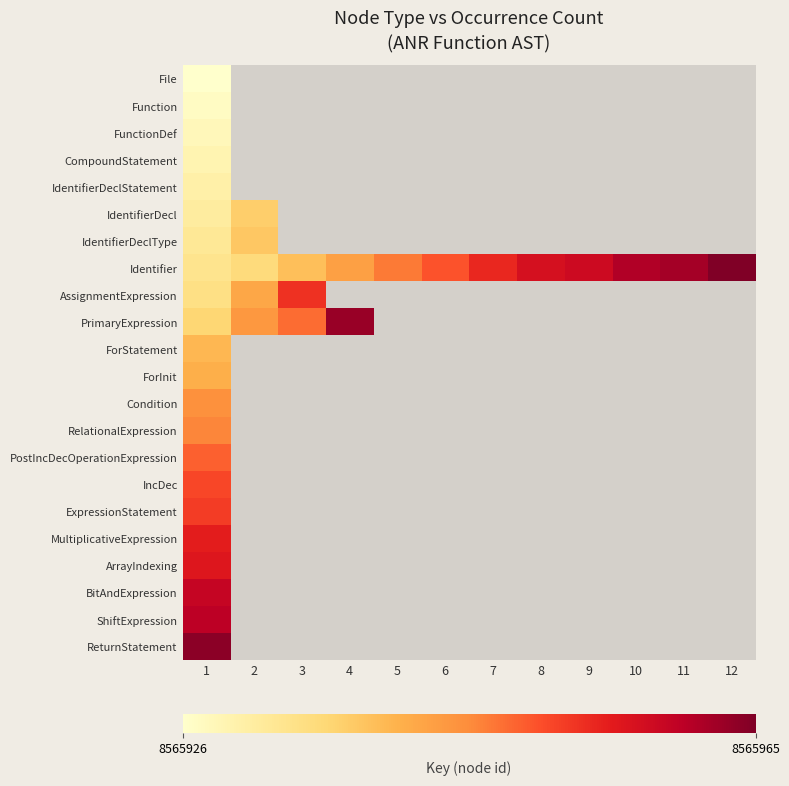

Rank the categories by Function value from lowest to highest.

1, 2, 3, 4, 5, 6, 7, 8, 9, 10, 11, 12